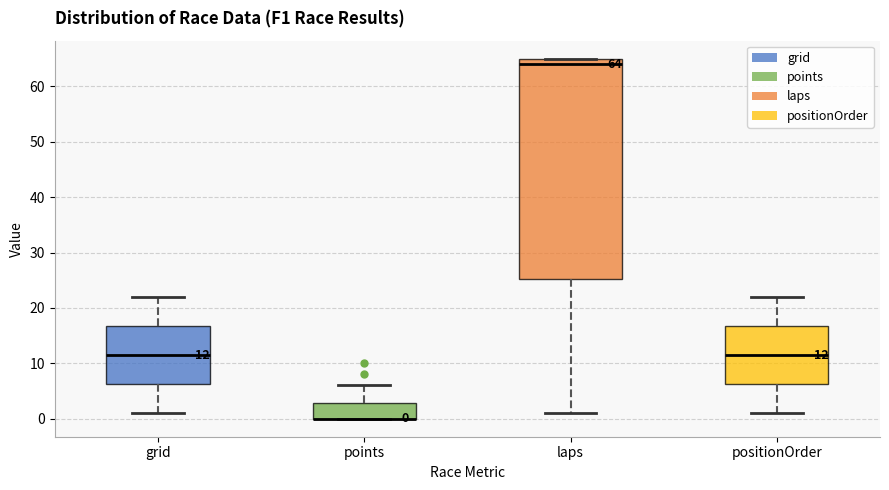

Which box is the tallest, from its lower edge to its upper edge?

laps